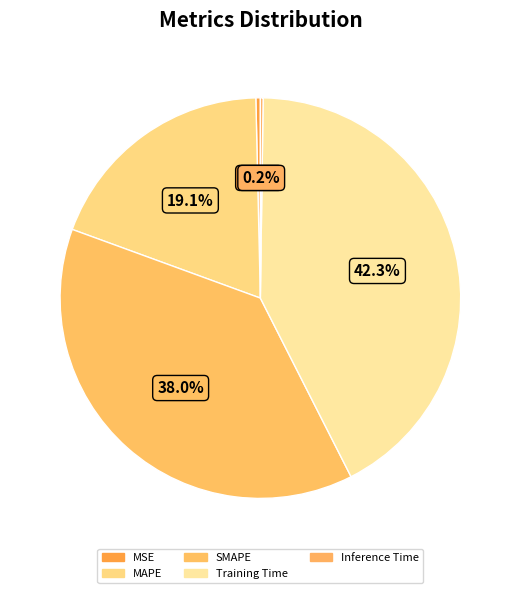

Which category has the biggest portion of the pie?

Training Time